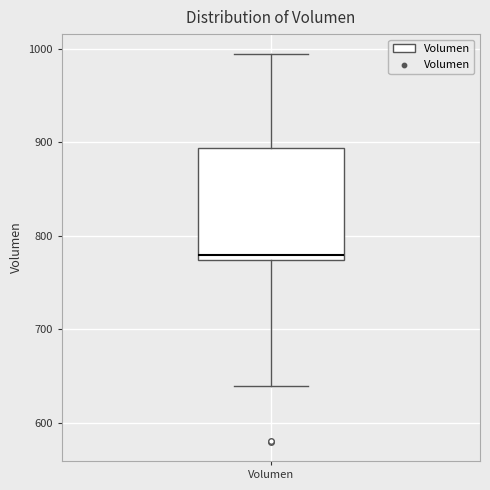

Where does the lower whisker of the box for Volumen end on the y-axis? The values are not printed on the chart, so give them approximately, as read against the axis.

640